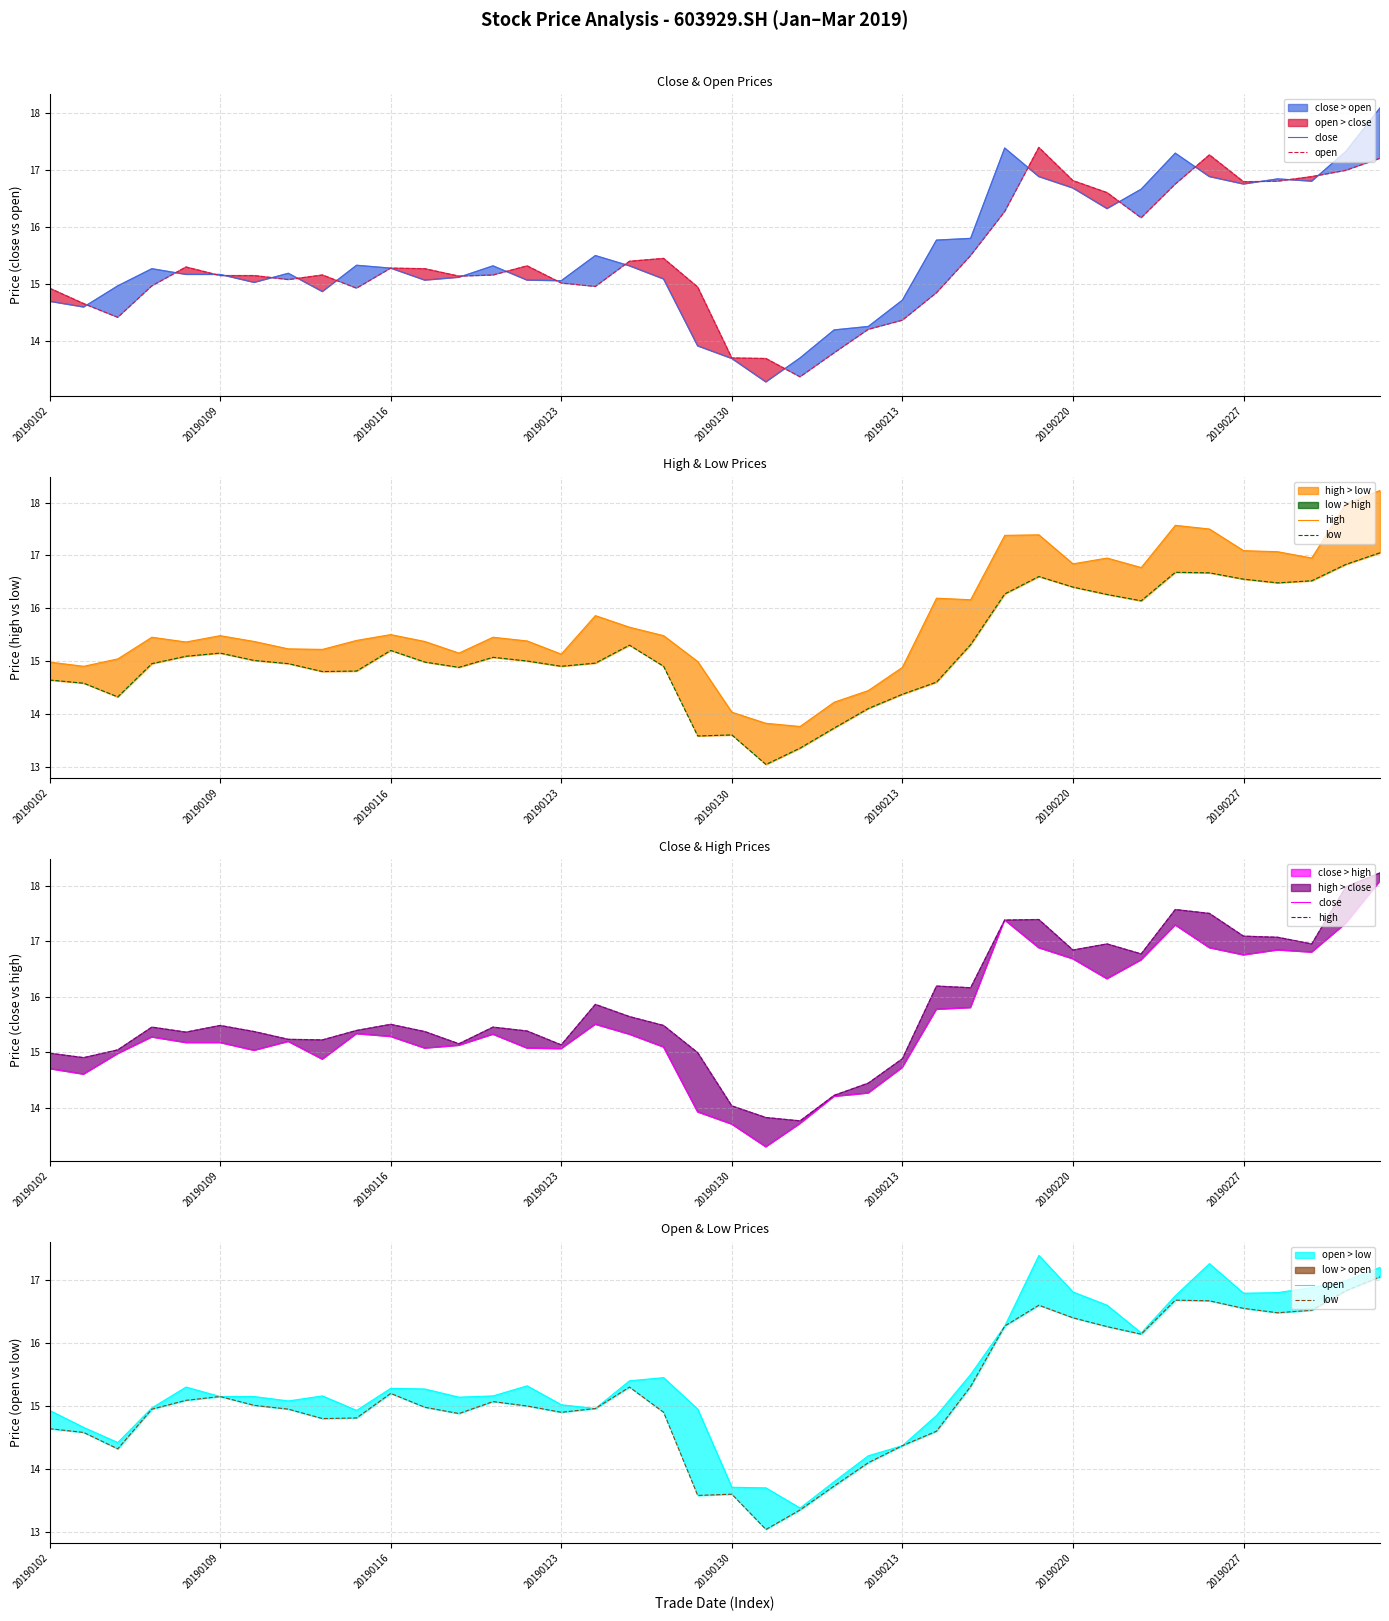

What position from the right is 23?

17